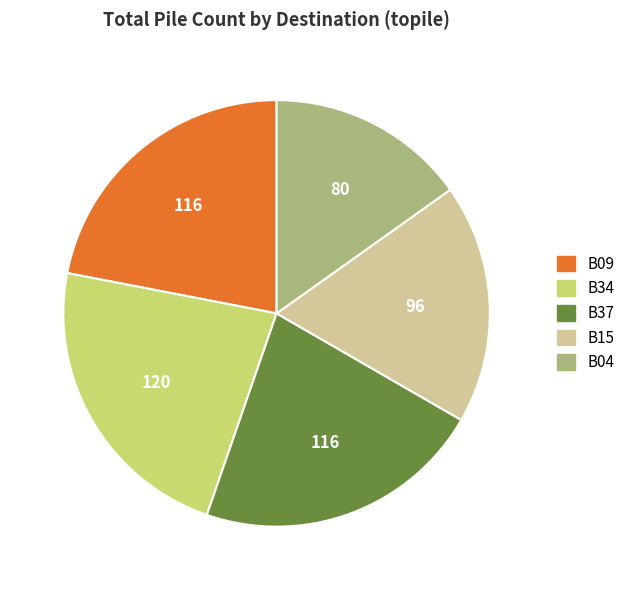

Is it true that B37 is 22% of the pie?

True